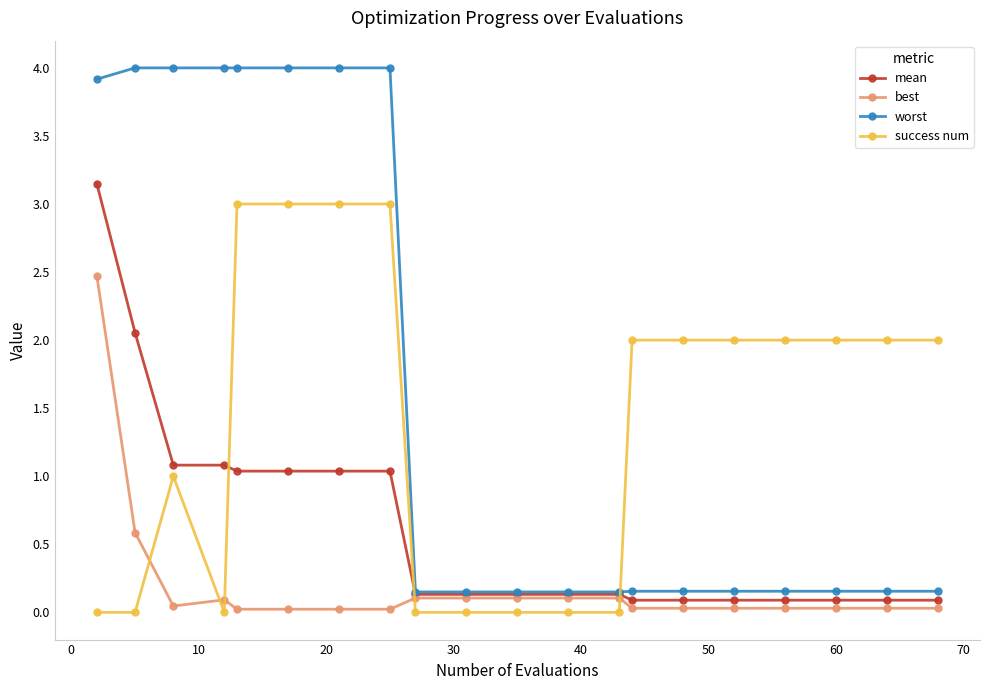

Which series has the widest spread of values?

worst